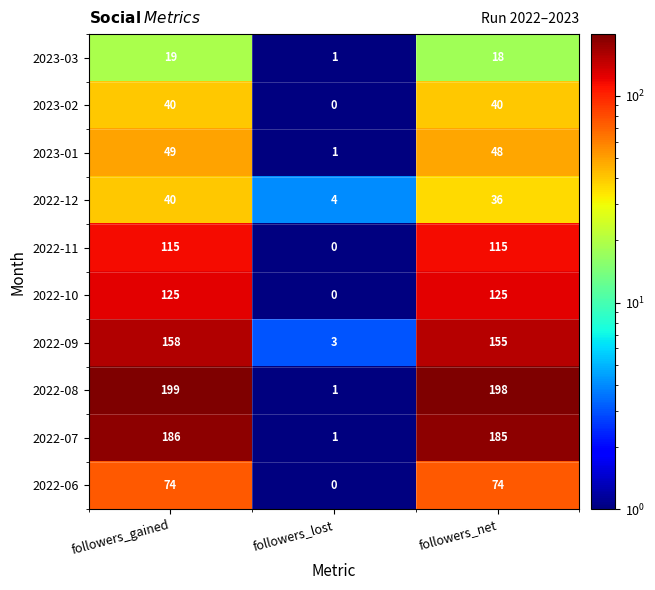

List the labels in order of 2023-03 value, largest first.

followers_gained, followers_net, followers_lost